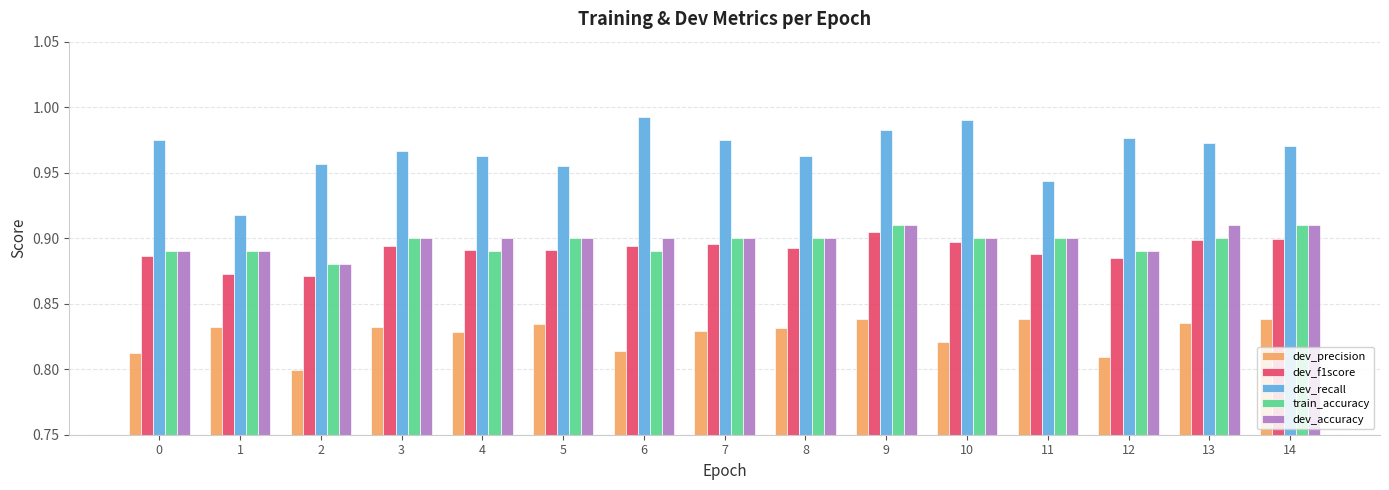

How many bars are there in each group?

5